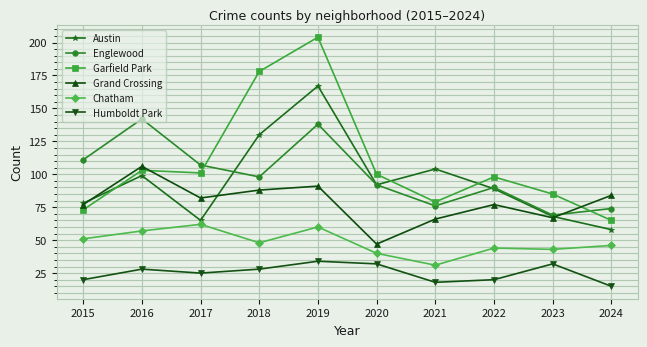

Rank the series by their maximum value, from lowest to highest.

Humboldt Park, Chatham, Grand Crossing, Englewood, Austin, Garfield Park